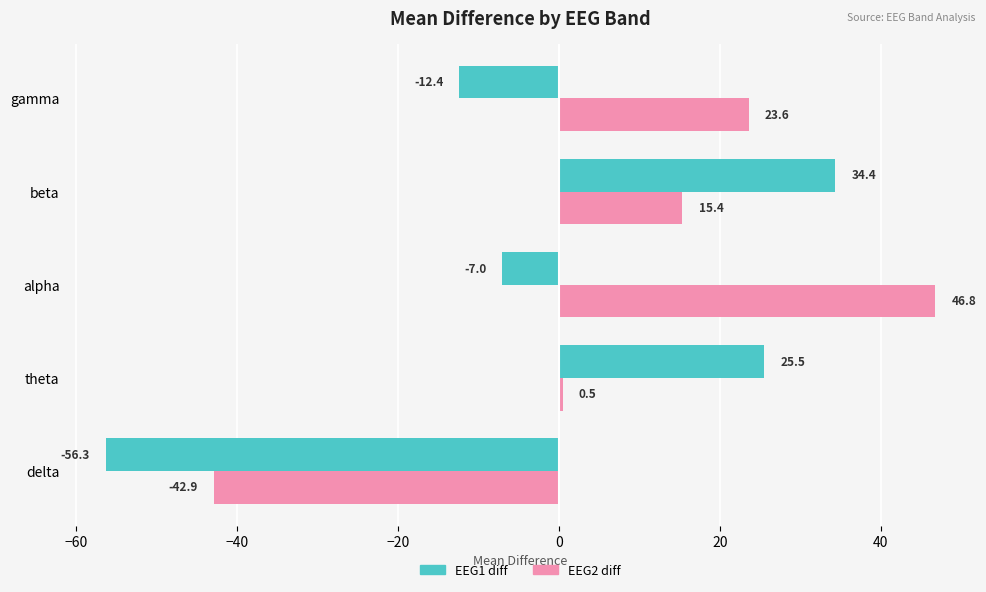

What are all the series names shown in the legend?

EEG1 diff, EEG2 diff